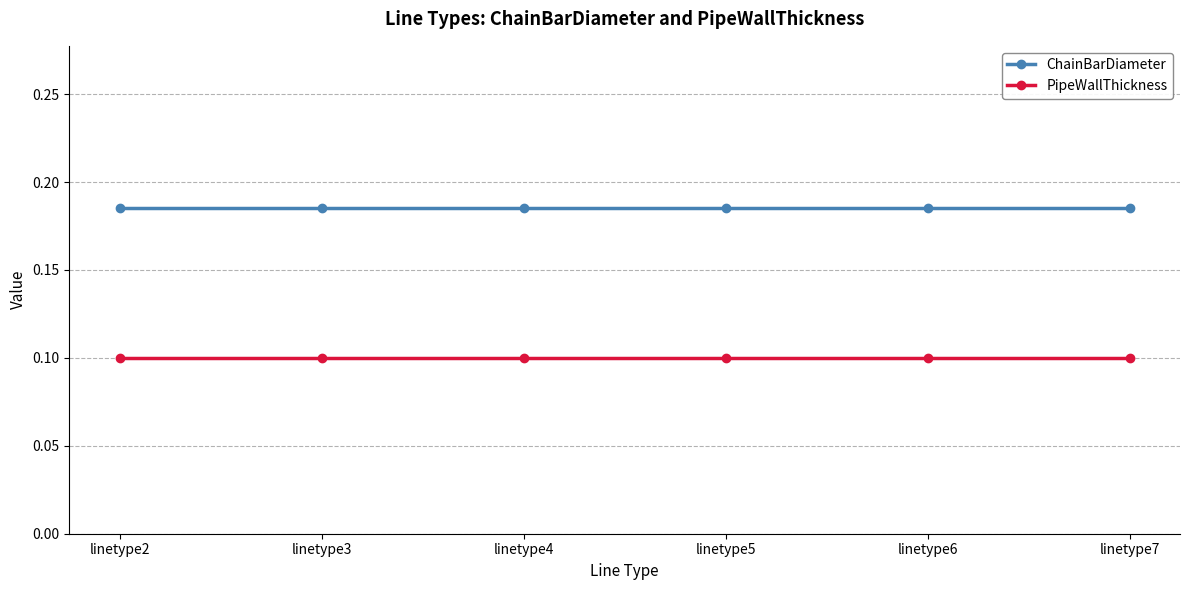

At linetype6, list the series in order from smallest to largest.

PipeWallThickness, ChainBarDiameter